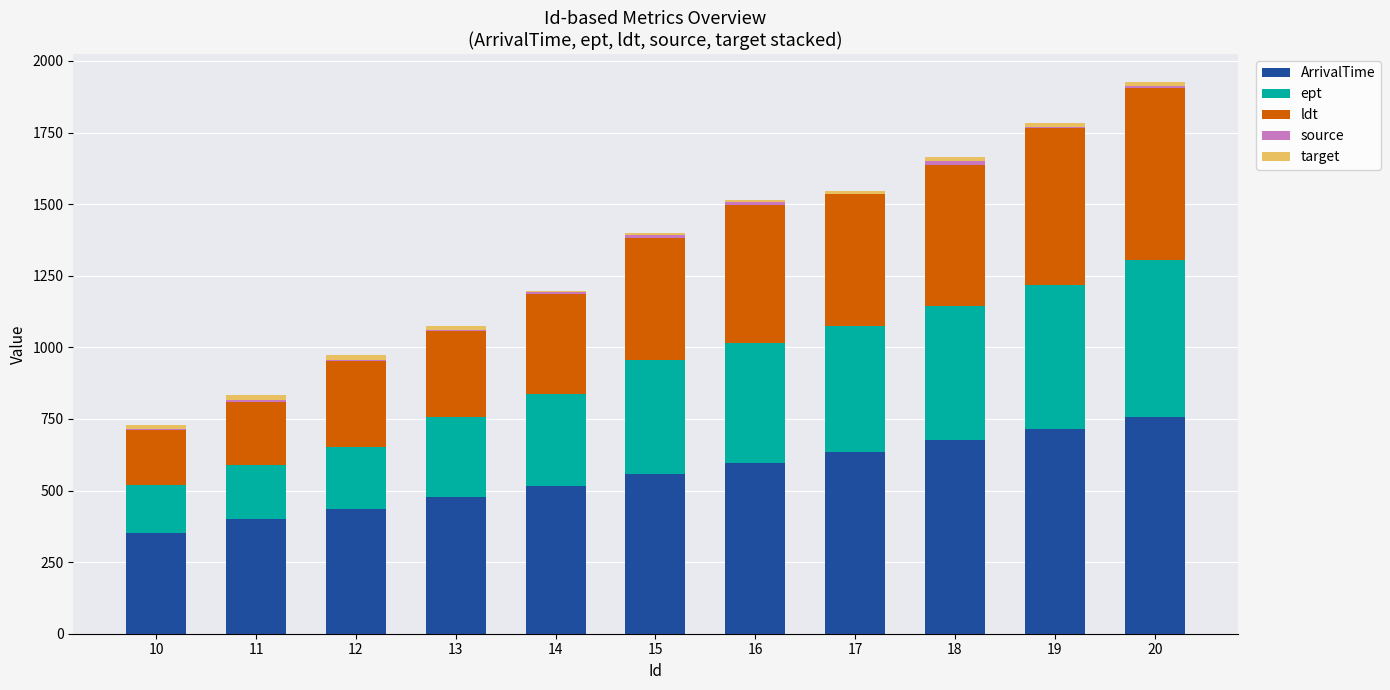

Is it true that source equals 2 at 17?

False